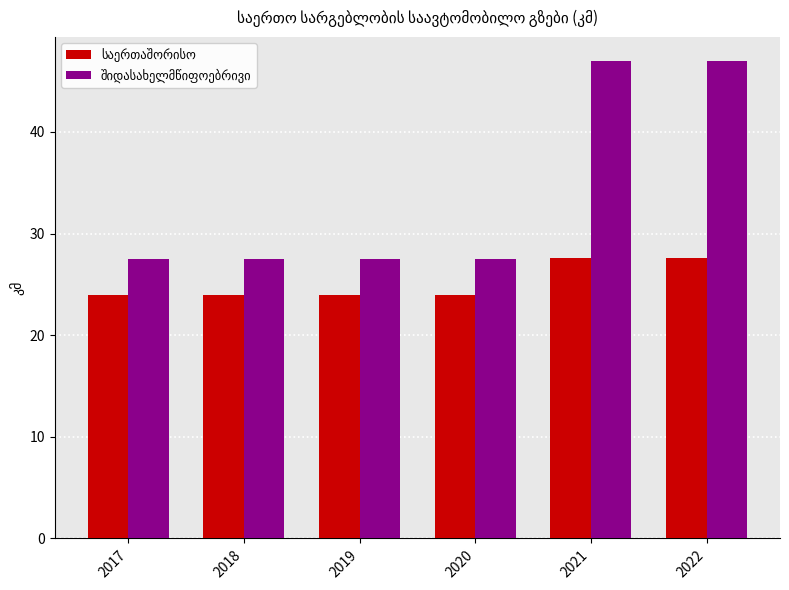

What is the minimum value shown in the chart?

24.0